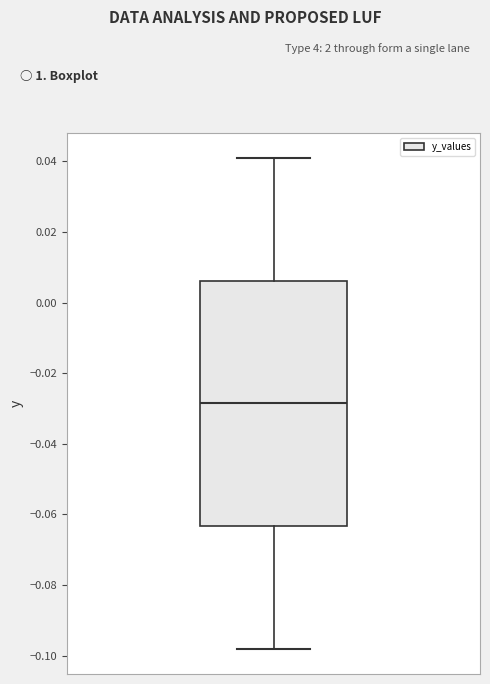

Transcribe this box plot: give where the median line is, the range the box spans, and where the two whiskers end, as read against the y-axis. The values are not printed on the chart, so give them approximately, as read against the axis.

median -0.028, box -0.064 to 0.006, whiskers -0.098 to 0.042